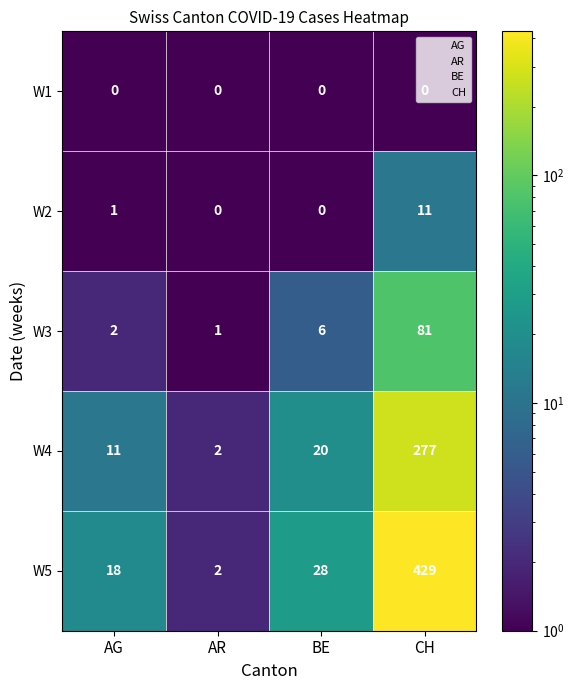

How many distinct data groups are displayed?

5